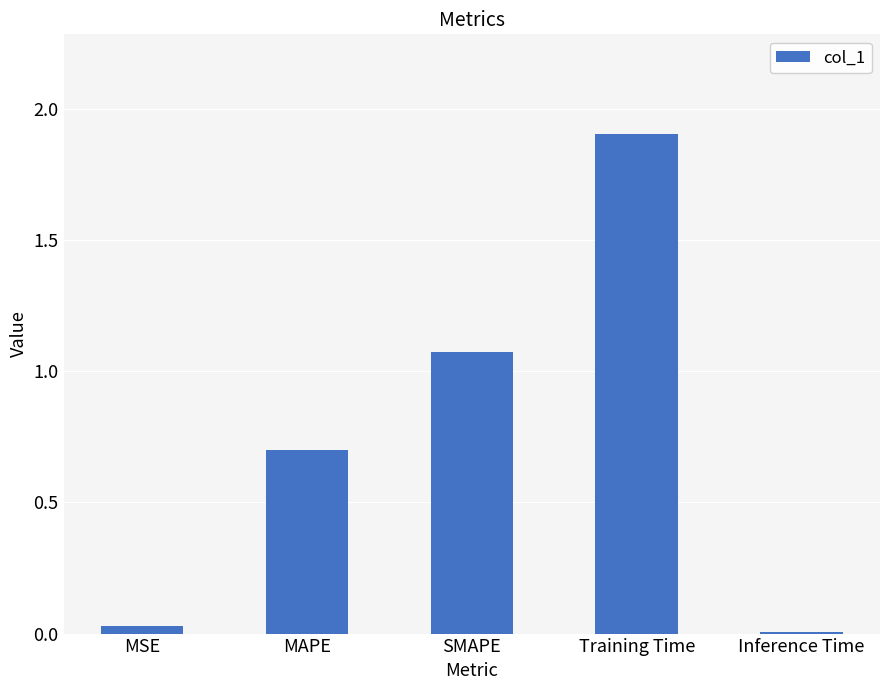

Rank the categories by value from highest to lowest.

Training Time, SMAPE, MAPE, MSE, Inference Time